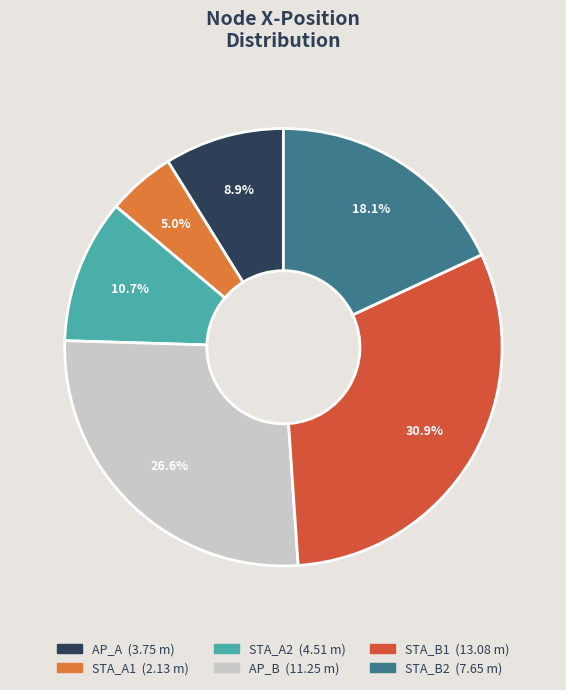

Rank the categories by value from lowest to highest.

STA_A1, AP_A, STA_A2, STA_B2, AP_B, STA_B1